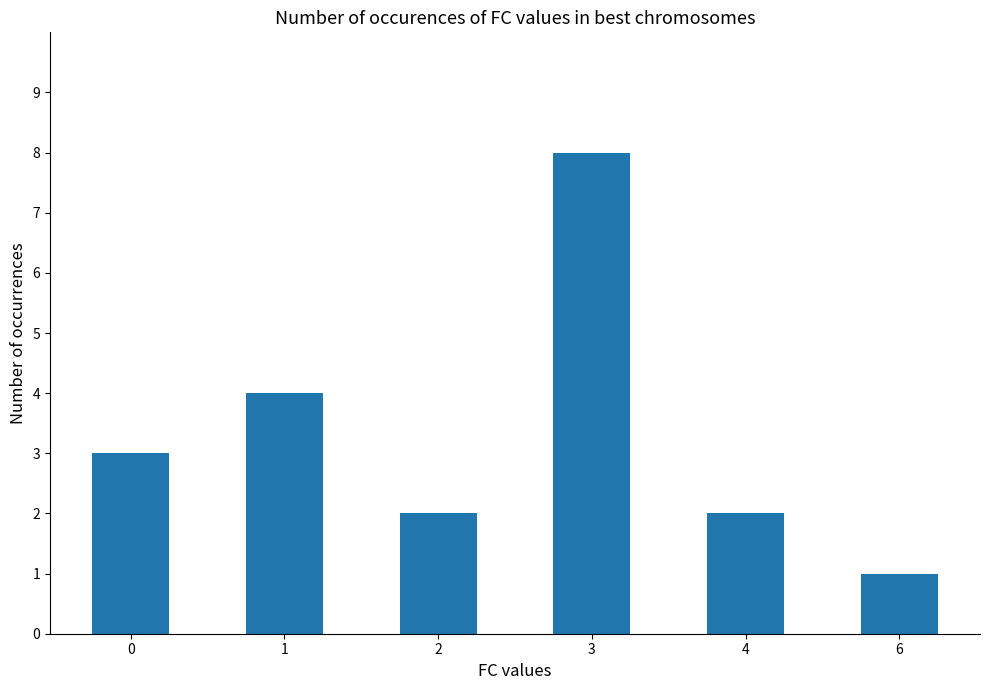

How many bars are there in total?

6